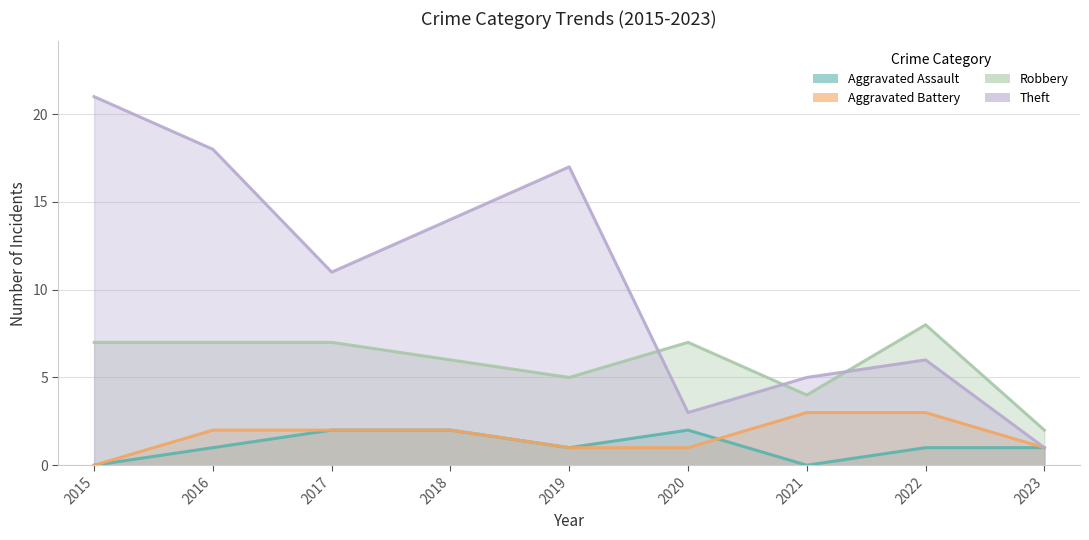

At which category is the sum across all series the highest?

2015